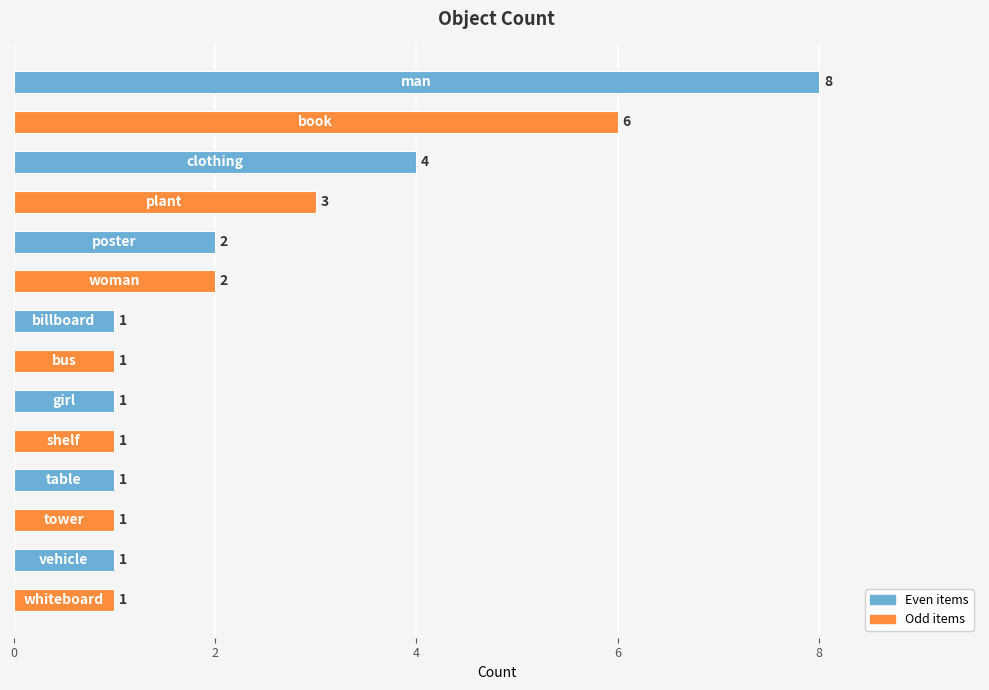

Reading bottom to top, extract all data points from this chart.

1	1	1	1	1	1	1	1	2	2	3	4	6	8